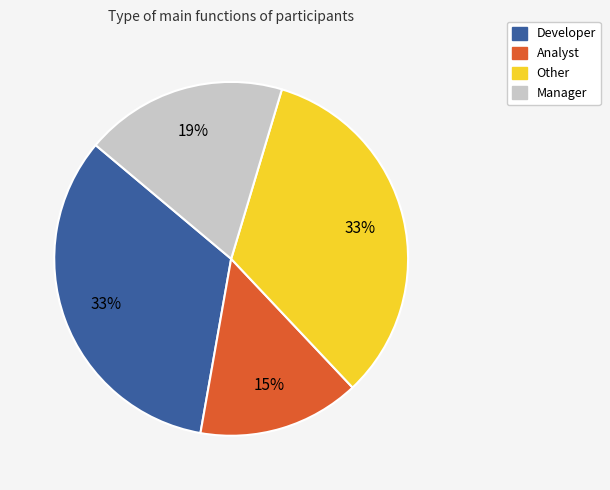

Is the sum of Other and Manager greater than half?

Yes